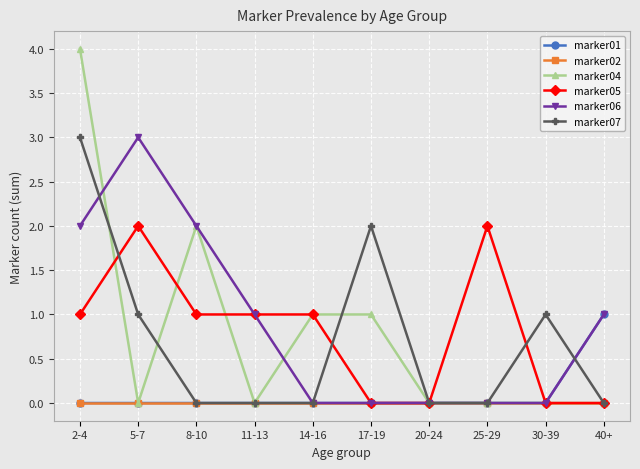

Which series has the widest spread of values?

marker04